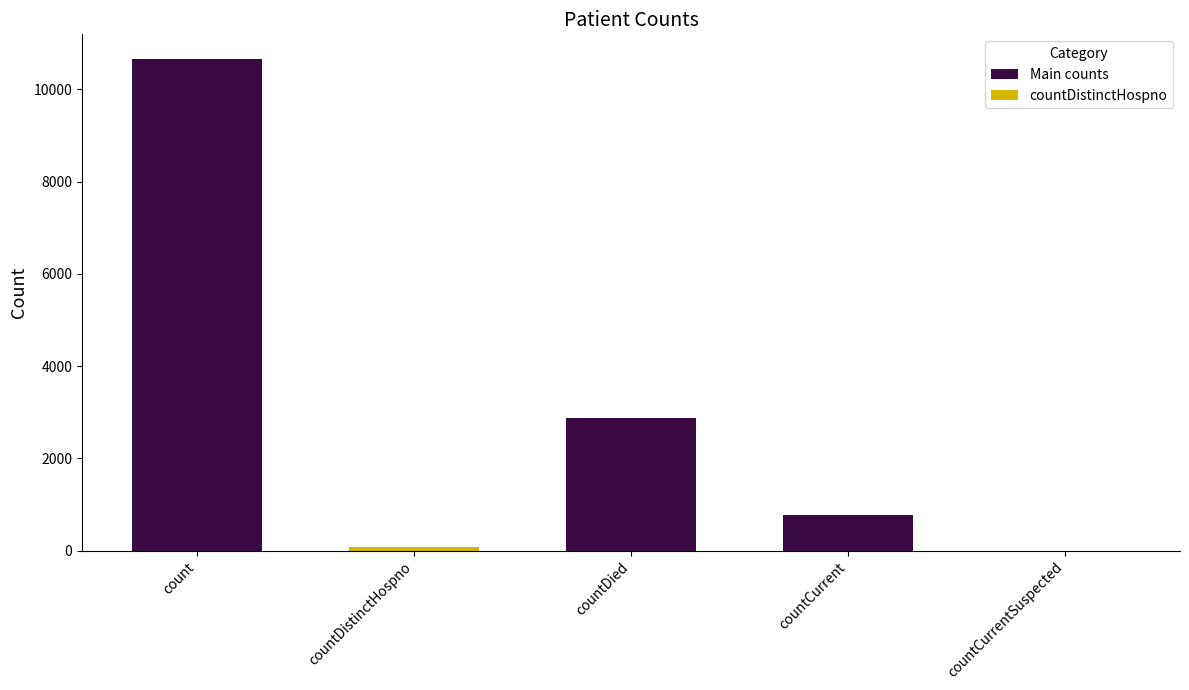

What is the maximum value shown in the chart?

10660